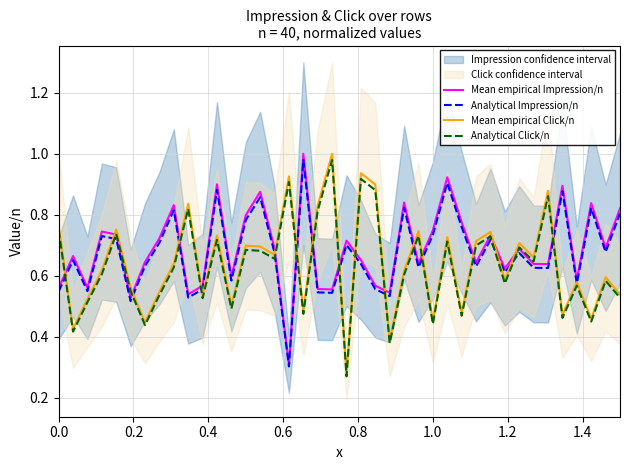

What is the value of the Analytical Impression/n point at the 30th from the left?

0.6